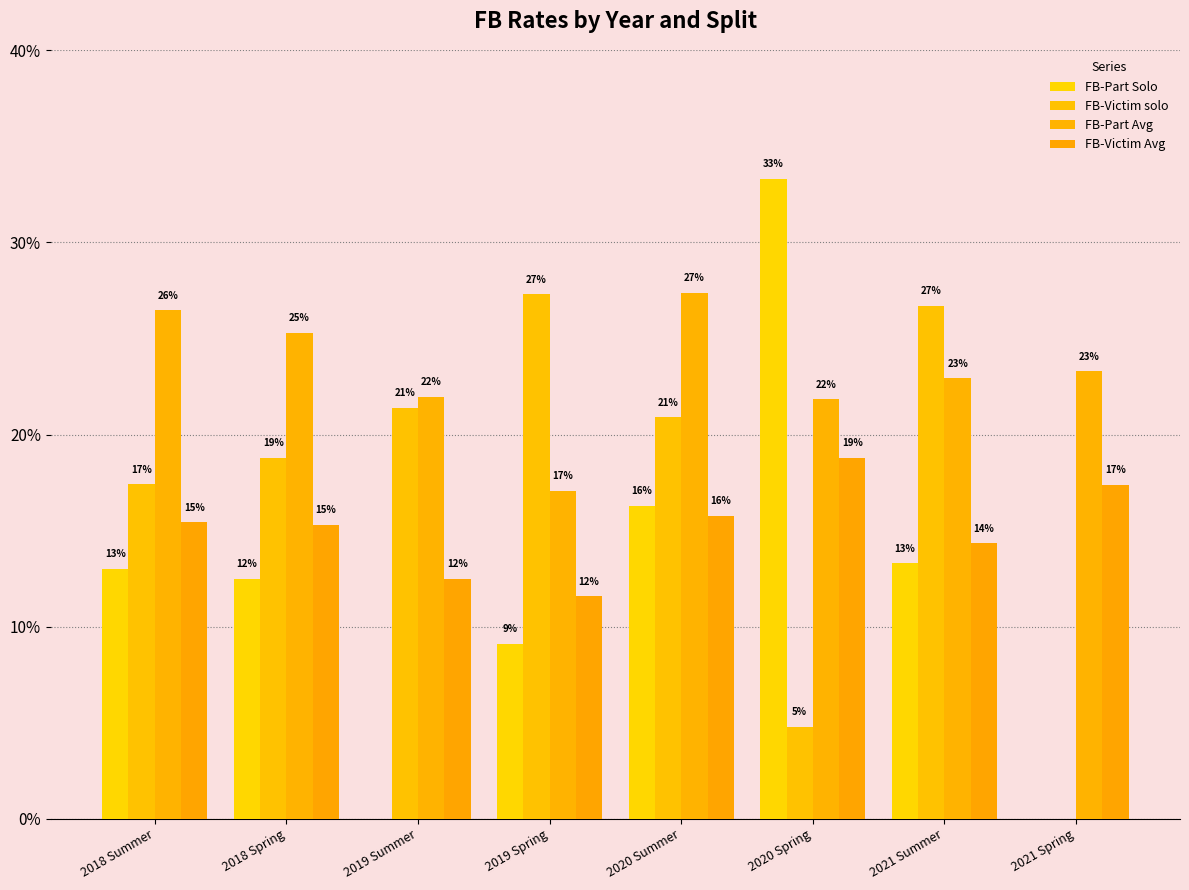

What are all the series names shown in the legend?

FB-Part Solo, FB-Victim solo, FB-Part Avg, FB-Victim Avg